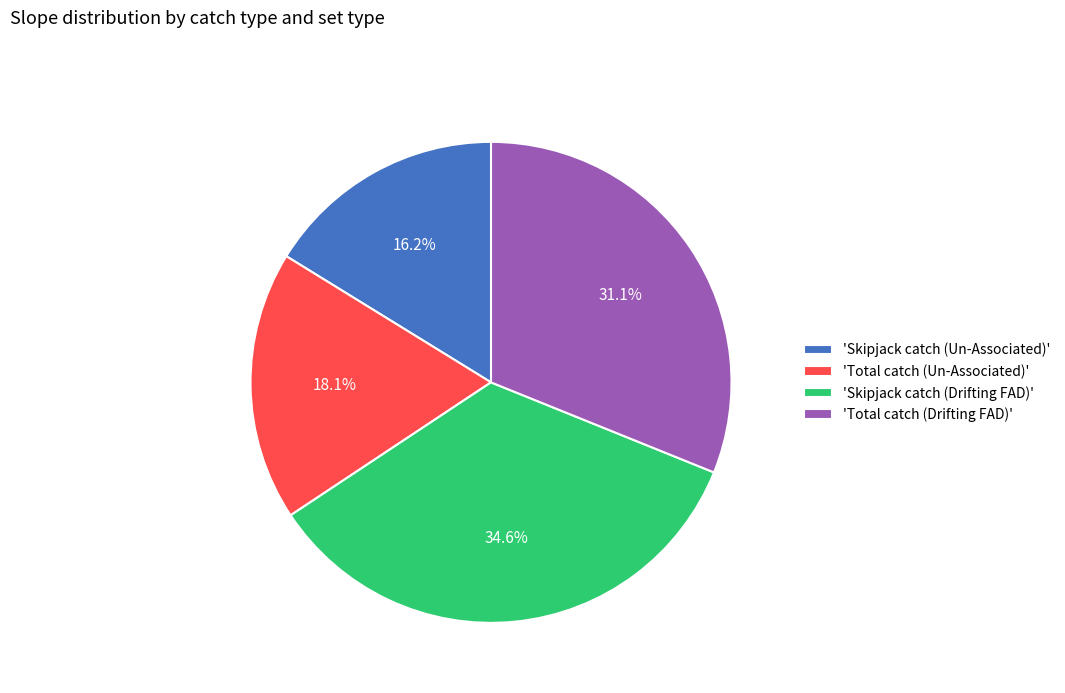

Which category has the biggest portion of the pie?

'Skipjack catch (Drifting FAD)'